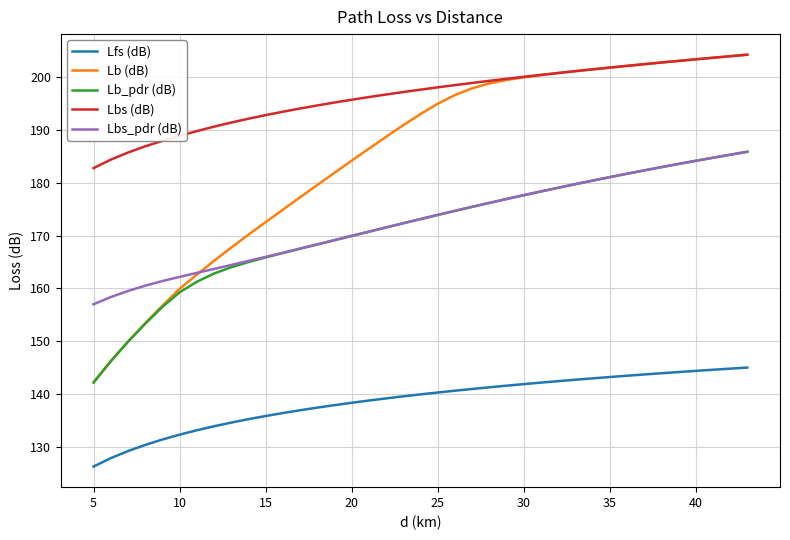

Which series has the widest spread of values?

Lb (dB)